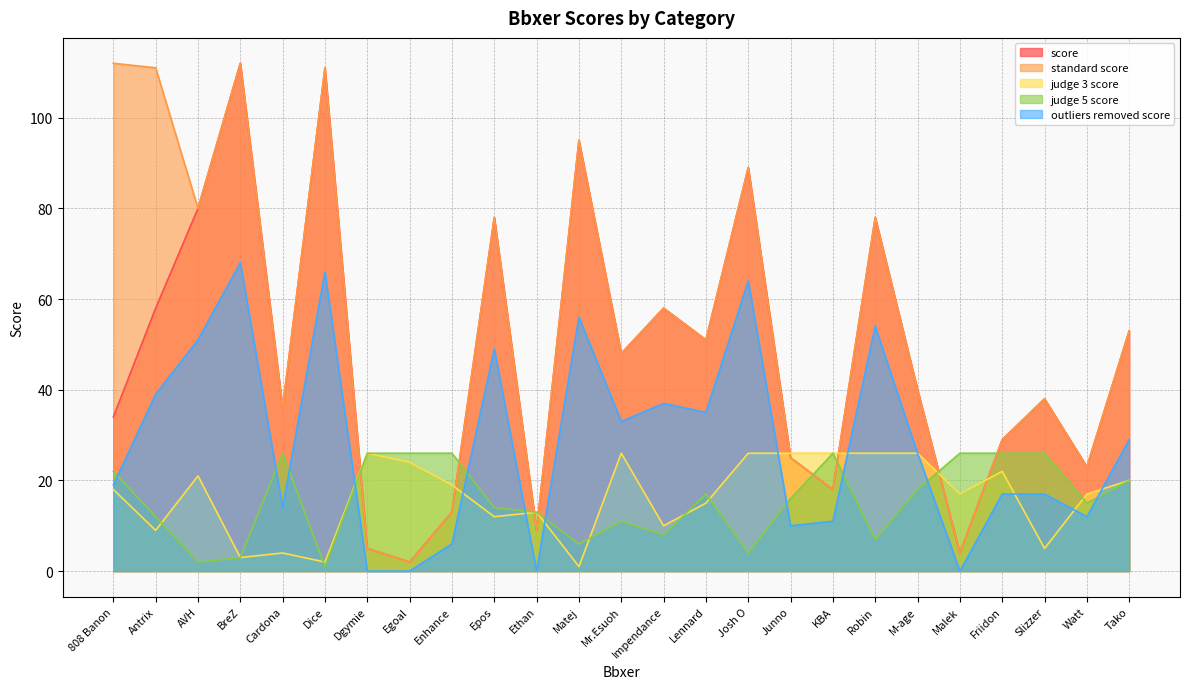

What is the difference between the highest and lowest values at 808 Banon?

94